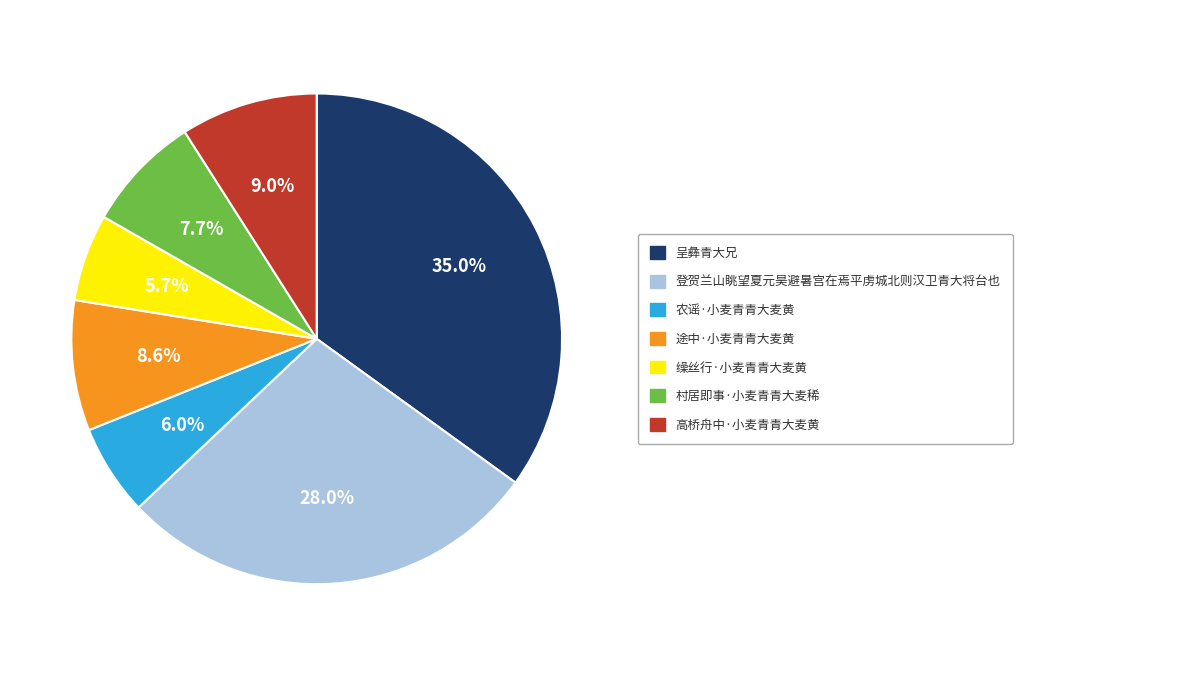

Does any single category account for the majority?

No